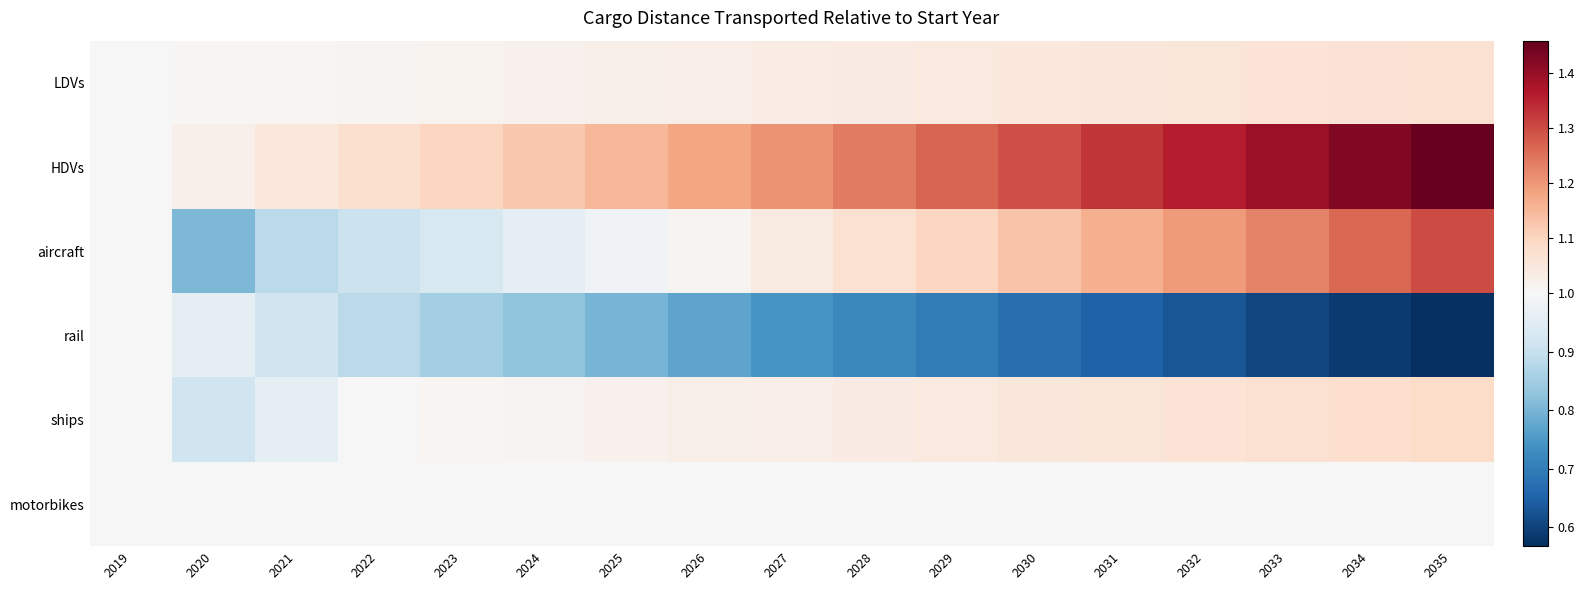

Which series has the widest spread of values?

aircraft